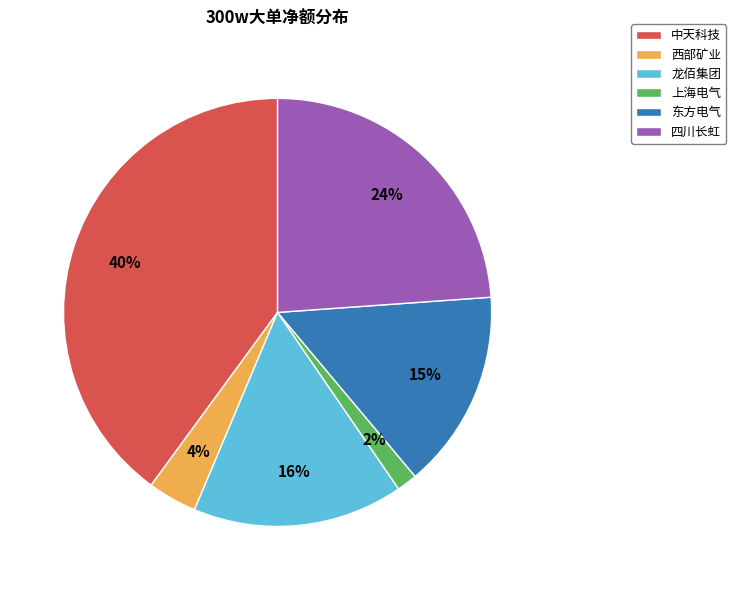

To the nearest percent, what percentage of the pie is 西部矿业?

4%